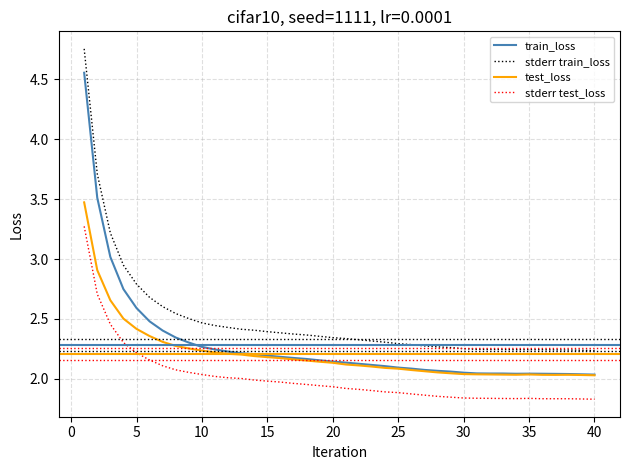

List the series in order of their peak value, lowest first.

stderr test_loss, test_loss, train_loss, stderr train_loss